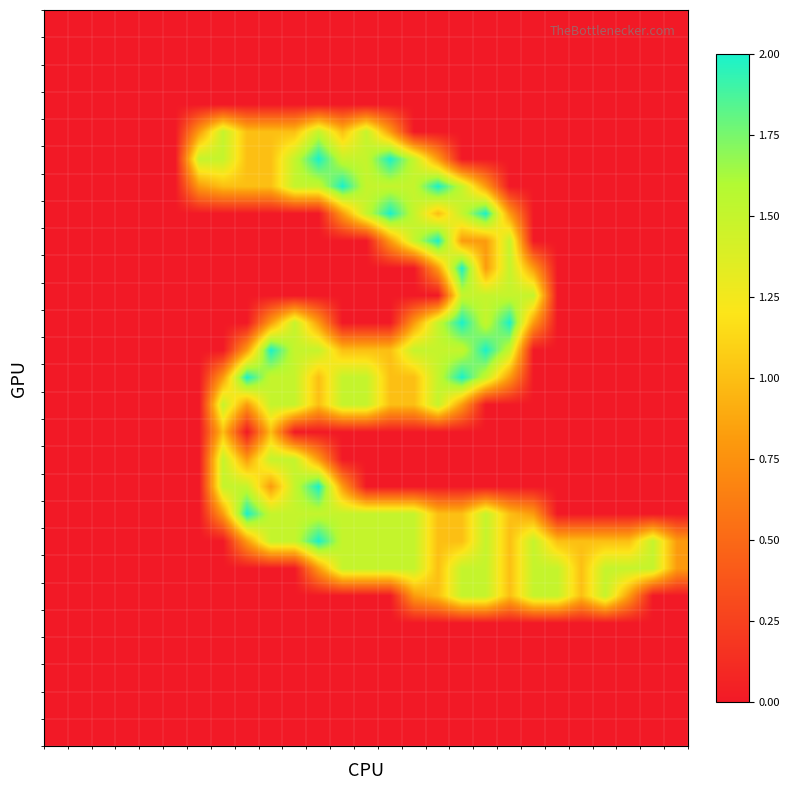

How many series are shown in this chart?

27